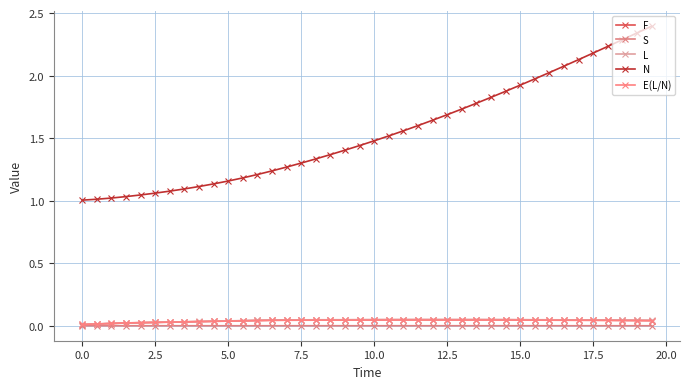

Is this an area chart (filled region under the line)?

No